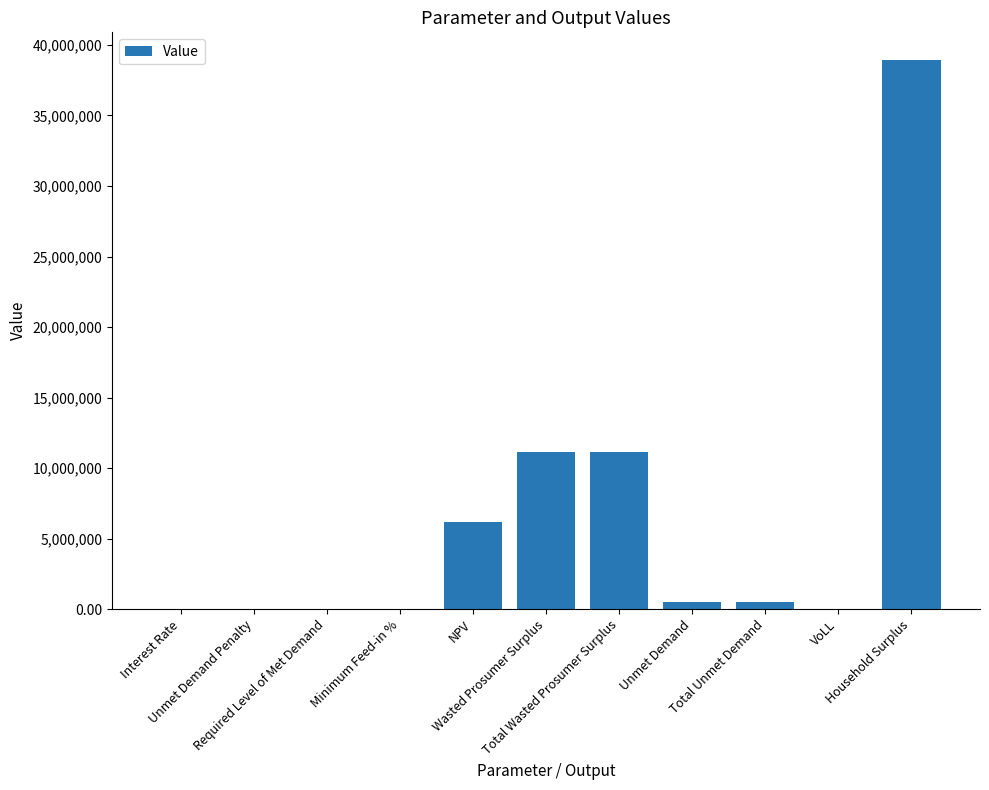

What is the maximum value shown in the chart?

38948749.7